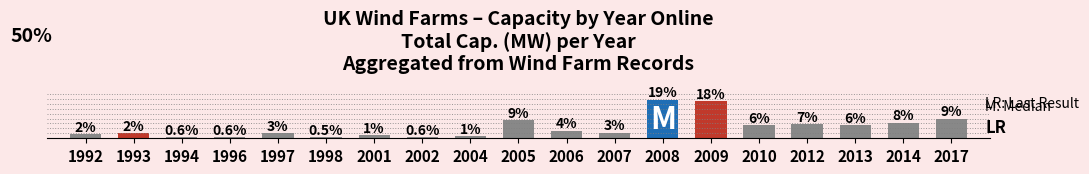

At which category does the chart reach its minimum across all series?

1998